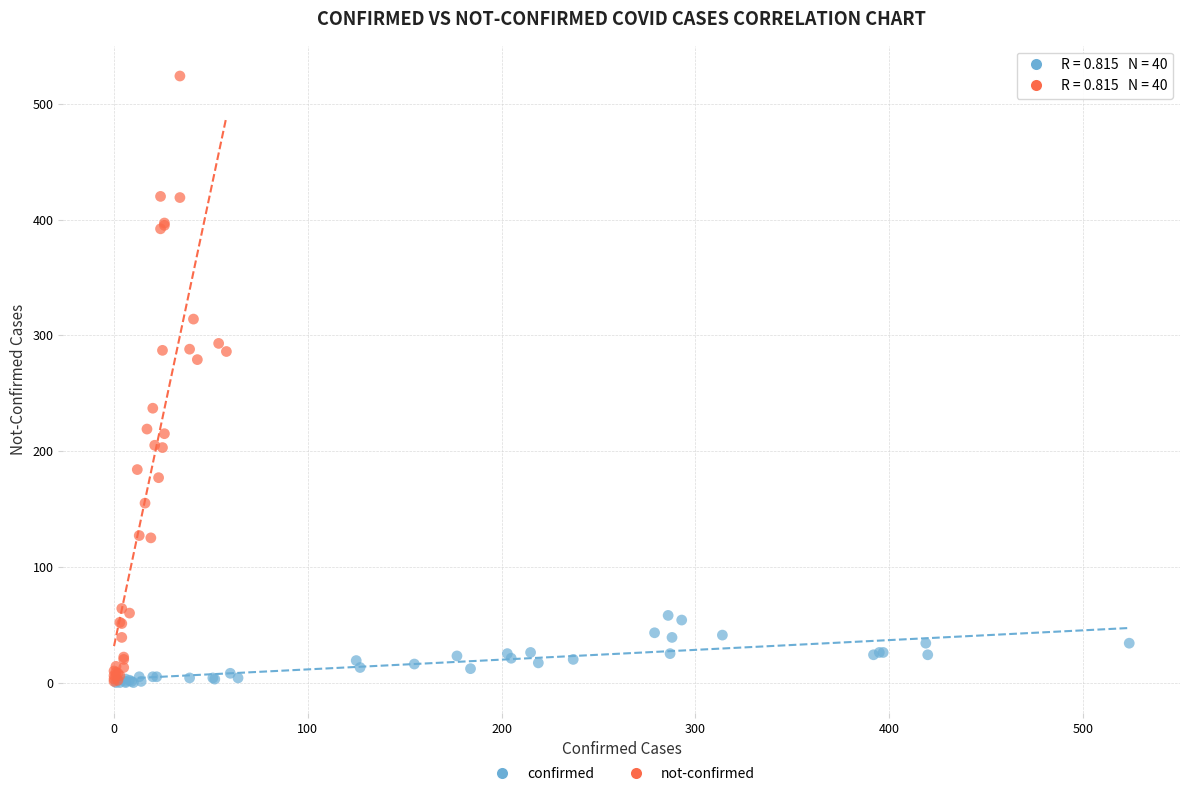

What are all the series names shown in the legend?

confirmed, not-confirmed